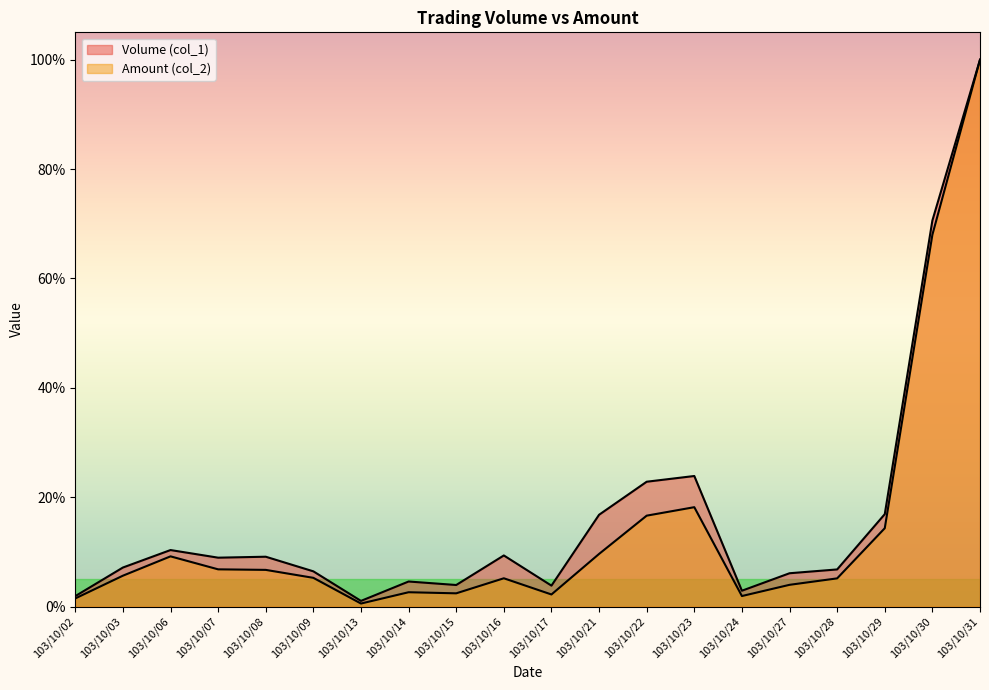

List the series in order of their peak value, highest first.

Volume (col_1), Amount (col_2)